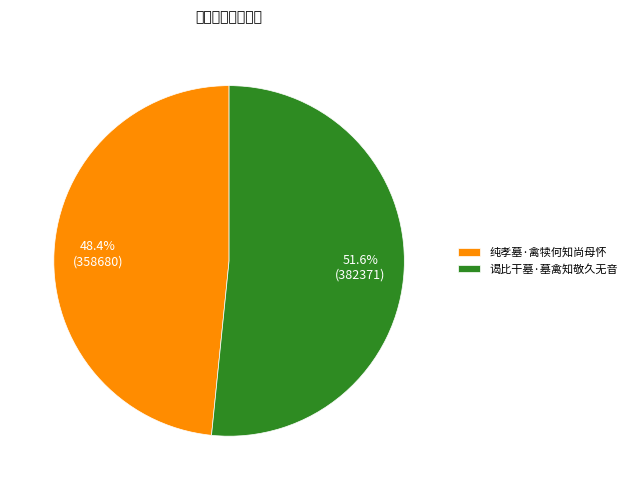

What is the smallest slice in the pie chart?

纯孝墓·禽犊何知尚母怀